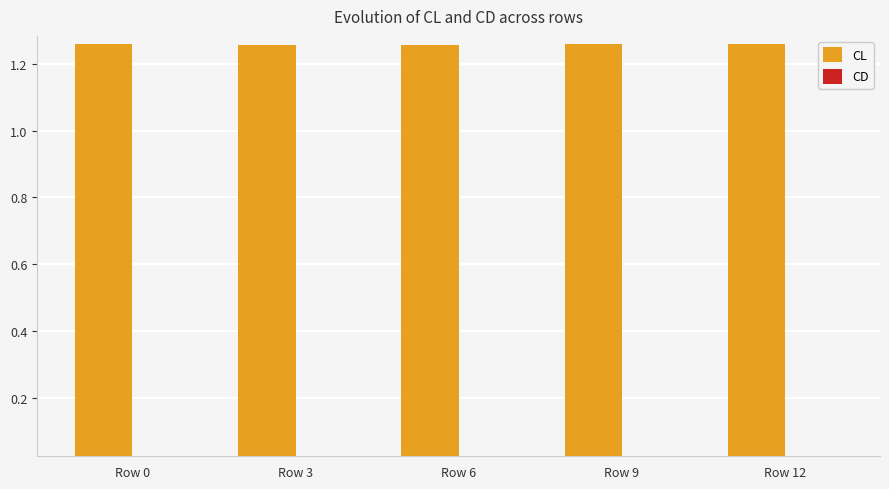

Does the chart contain stacked bars?

No